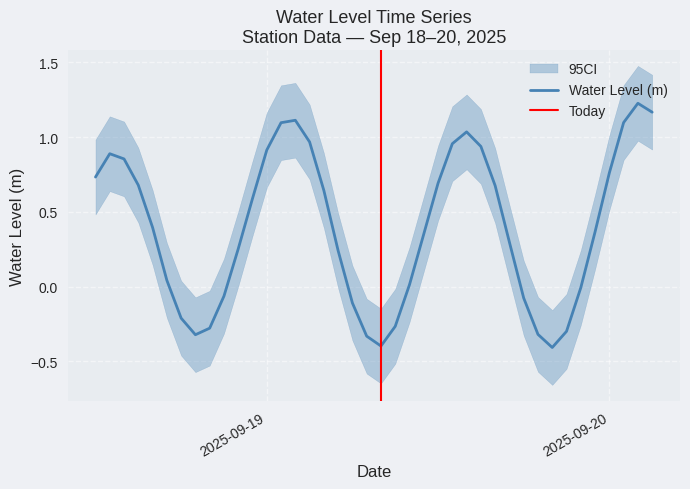

Count the number of values greater than 0.

27